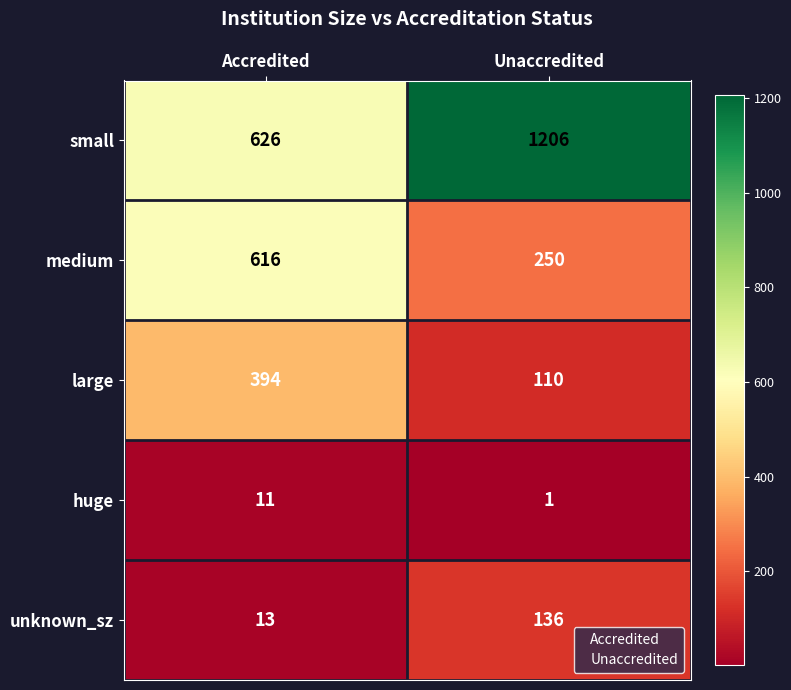

What is the sum of all huge values?

12